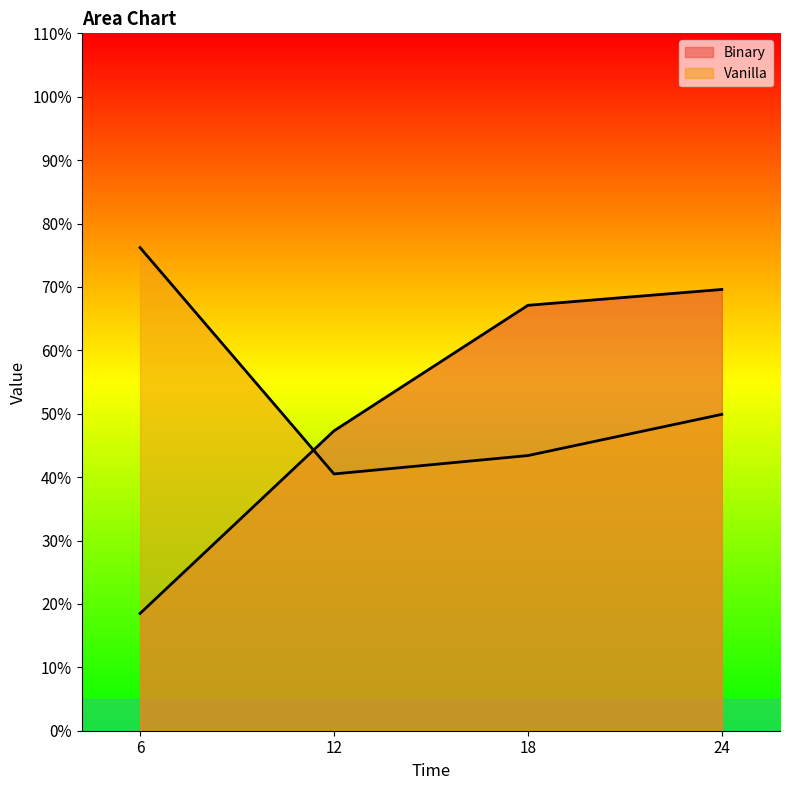

What is the difference between the second highest and minimum values in the Vanilla series?

9.4